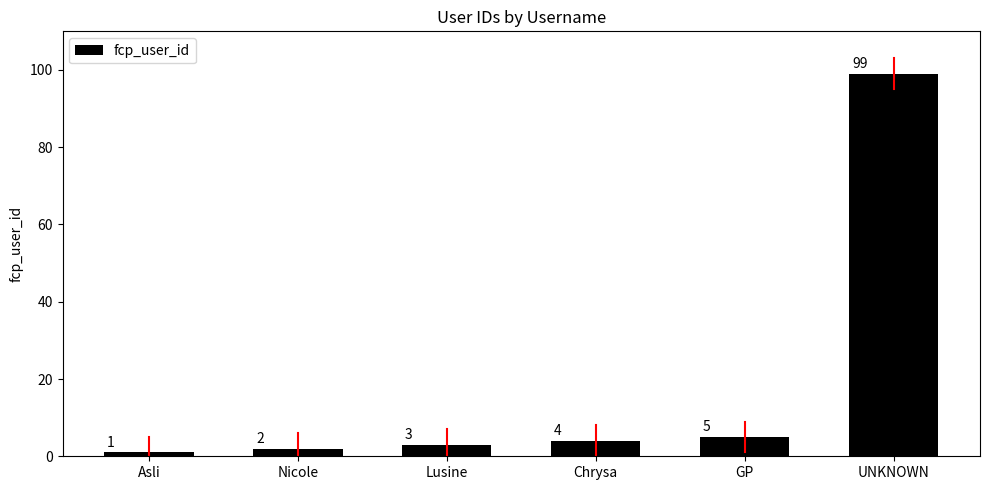

List the labels in order of value, largest first.

UNKNOWN, GP, Chrysa, Lusine, Nicole, Asli